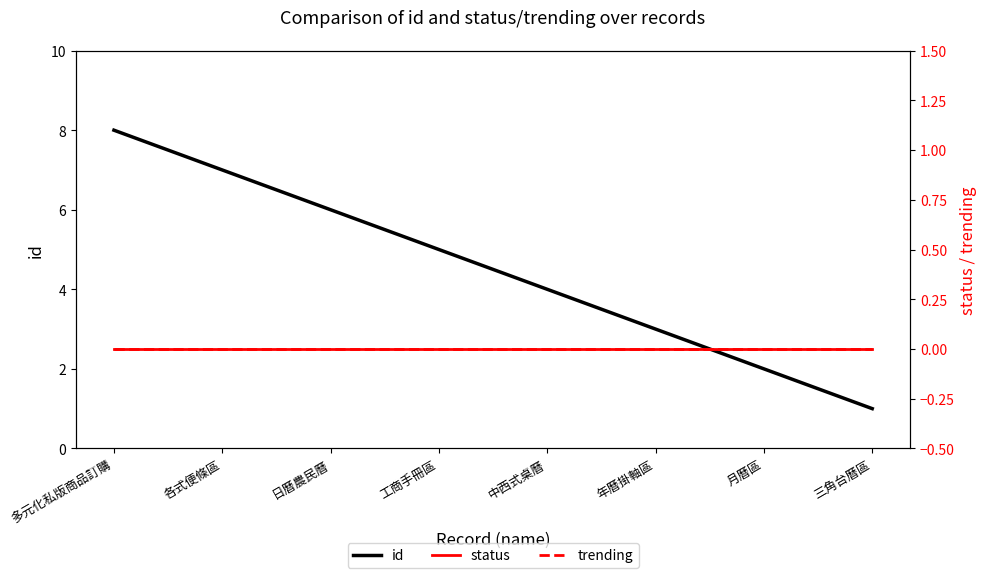

Is it true that id equals 4 at 中西式桌曆?

True